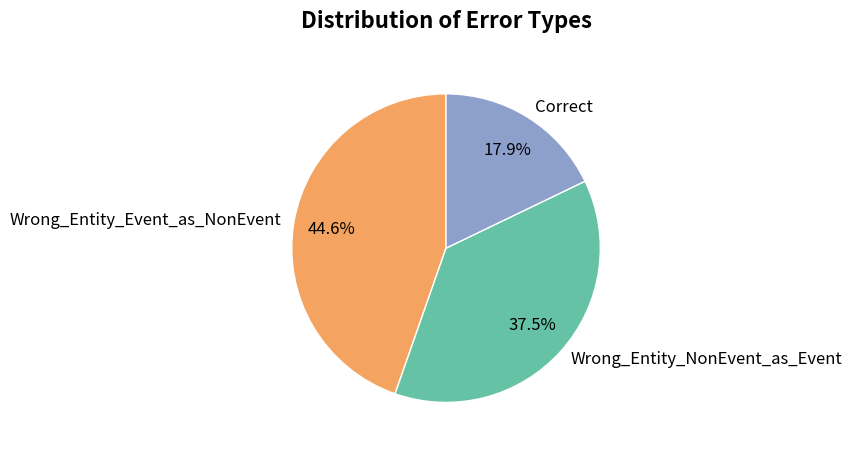

How many slices are in this pie chart?

3